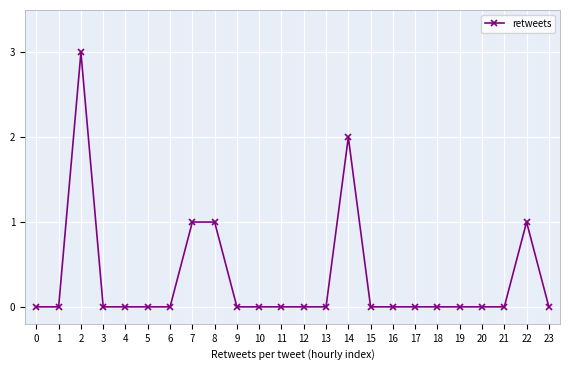

True or false: there are more than 0 points higher than both neighbors.

True